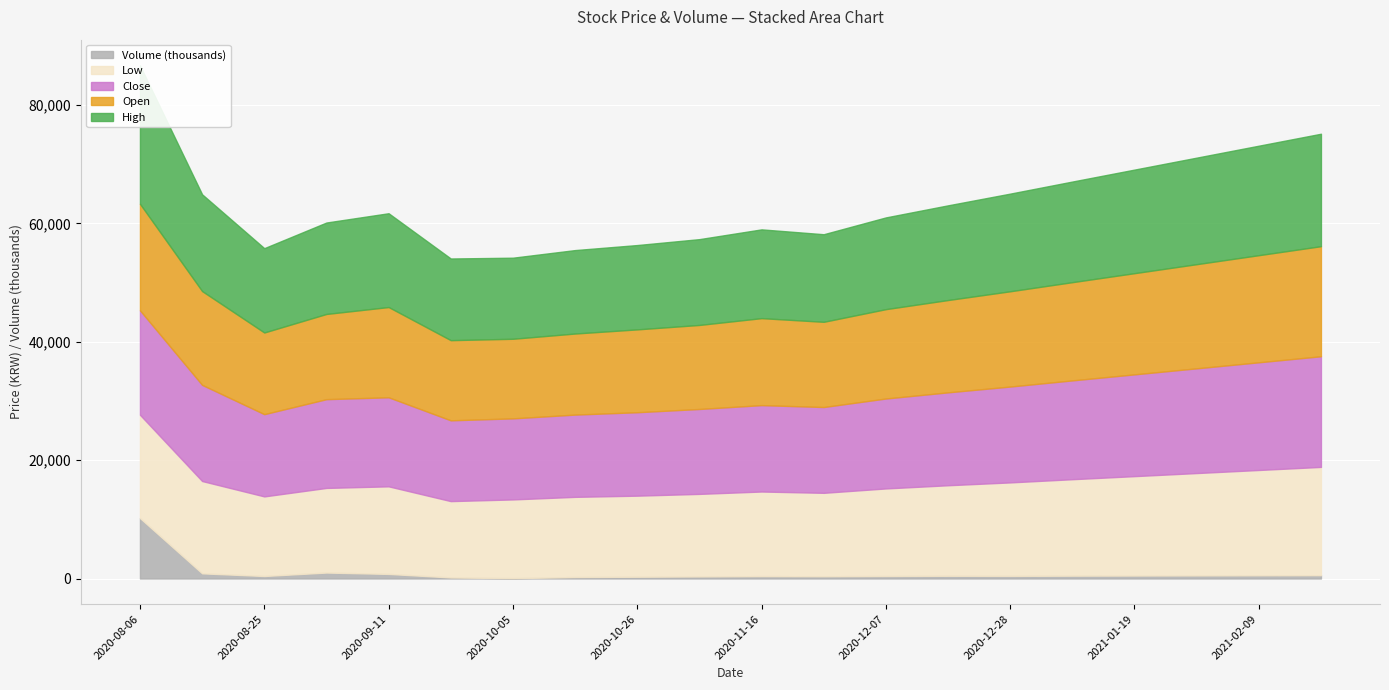

How many lines are shown in the chart?

5